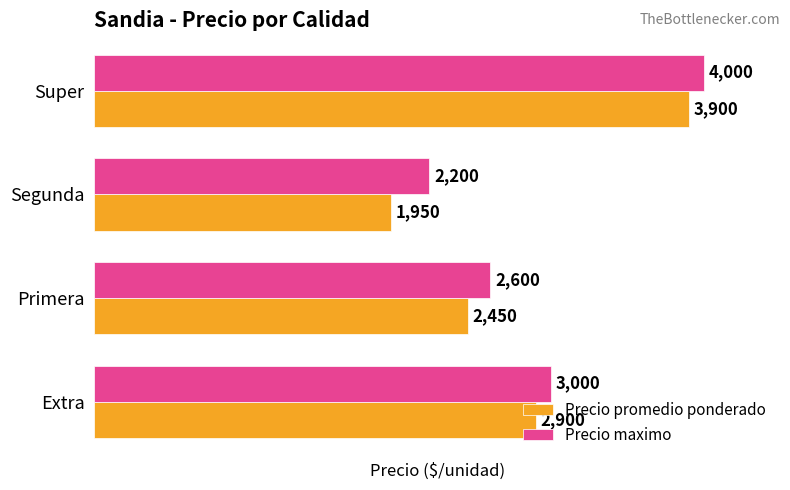

What is the difference between the second highest and minimum values in the Precio promedio ponderado series?

950